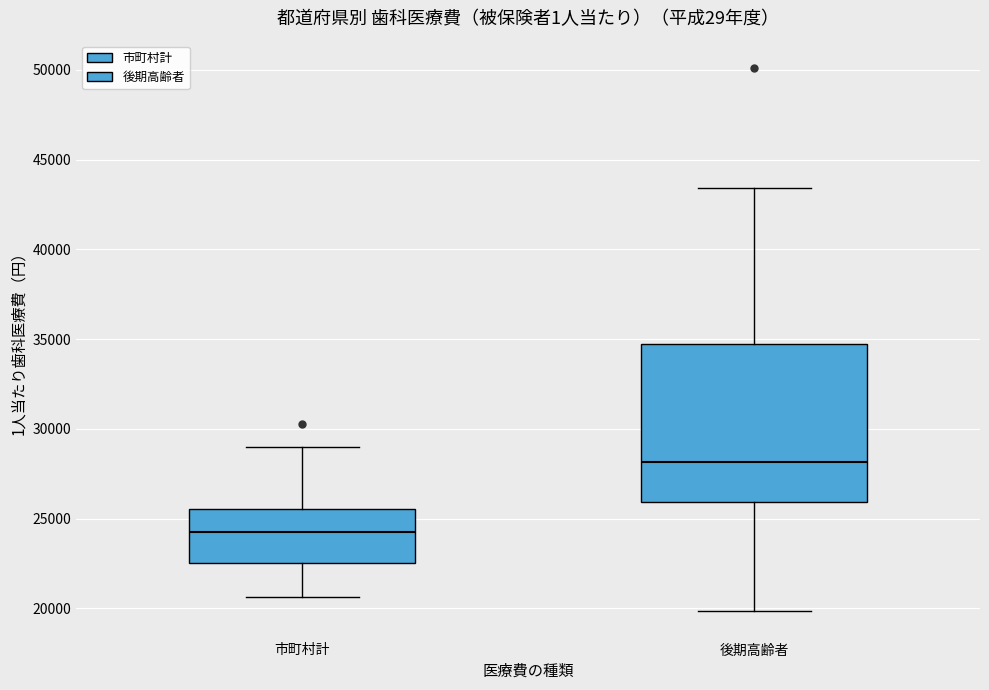

Reading left to right, read every box against the y-axis: the position of its median line, the range the box covers, and the ends of its whiskers. The values are not printed on the chart, so give them approximately, as read against the axis.

市町村計: median 24000, box 22500 to 25500, whiskers 20500 to 29000
後期高齢者: median 28000, box 26000 to 34500, whiskers 20000 to 43500